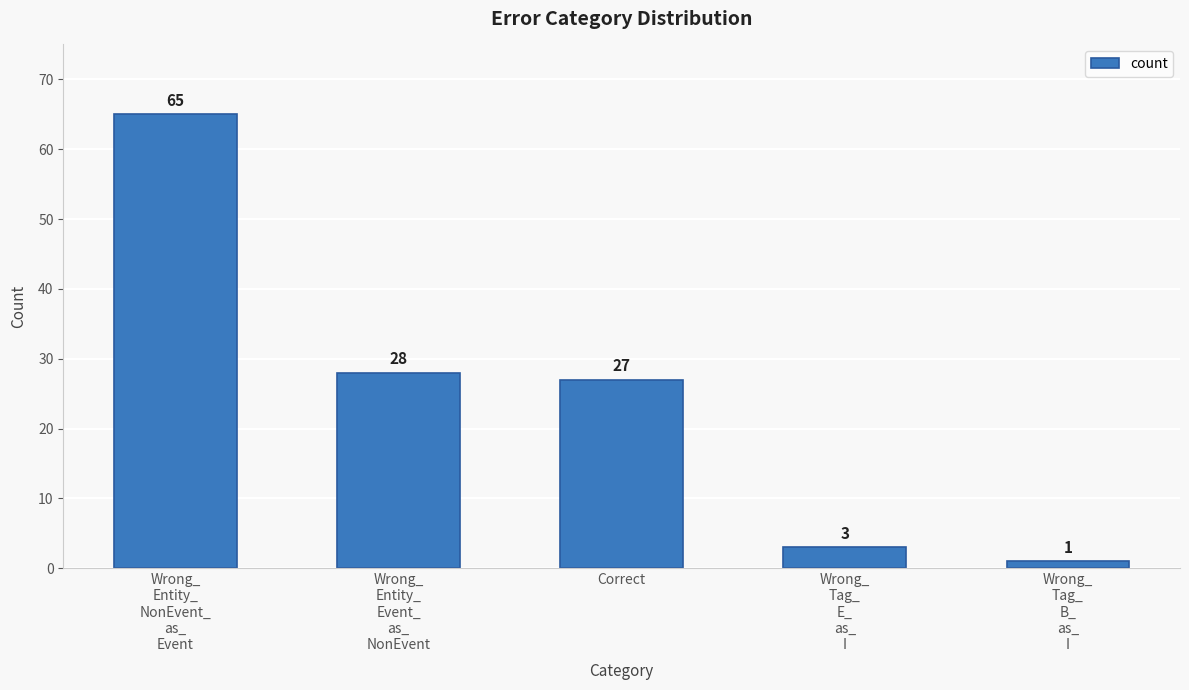

What is the sum of all values?

124